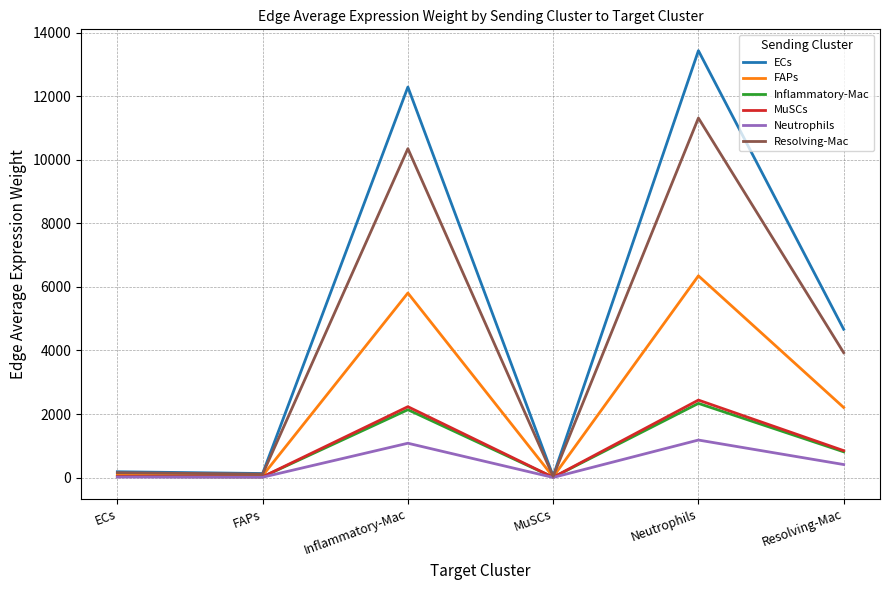

What is the greatest value displayed?

13434.4